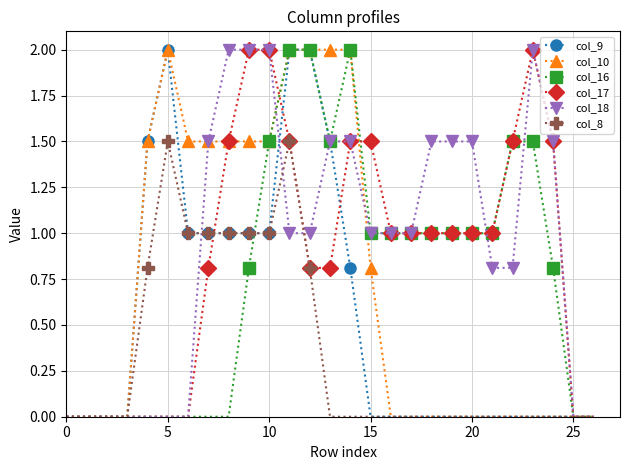

How many lines are shown in the chart?

6